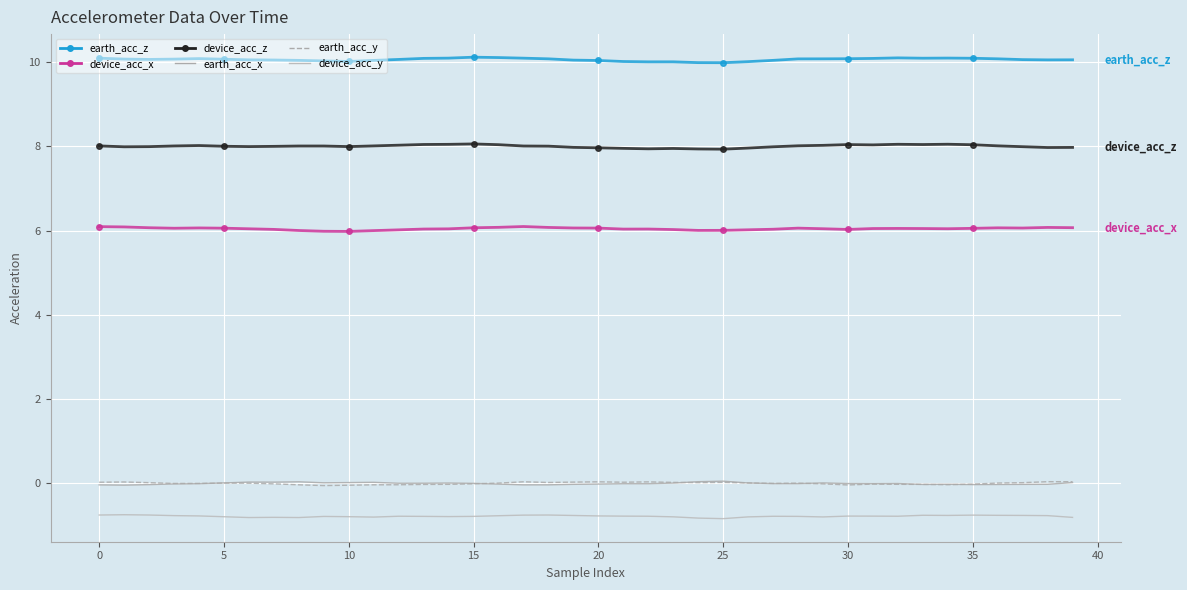

True or false: earth_acc_x and earth_acc_y cross at least once.

True